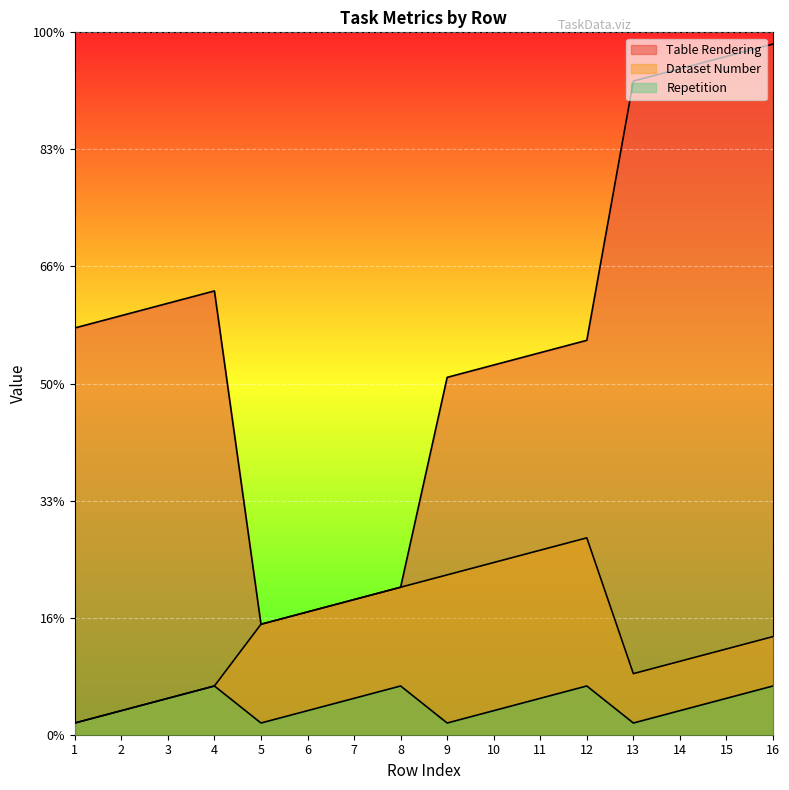

At how many categories does at least one series exceed 3?

16